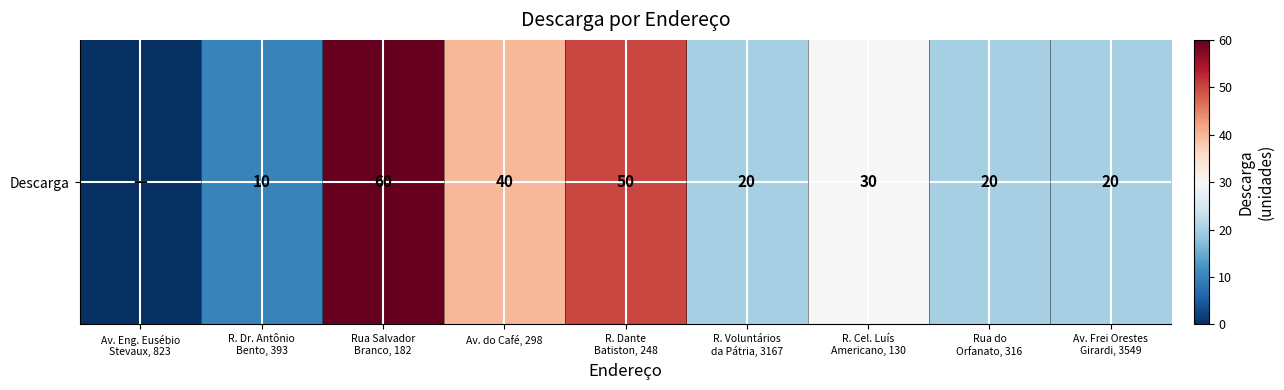

The value at Rua Salvador
Branco, 182 is 60. True or false?

True